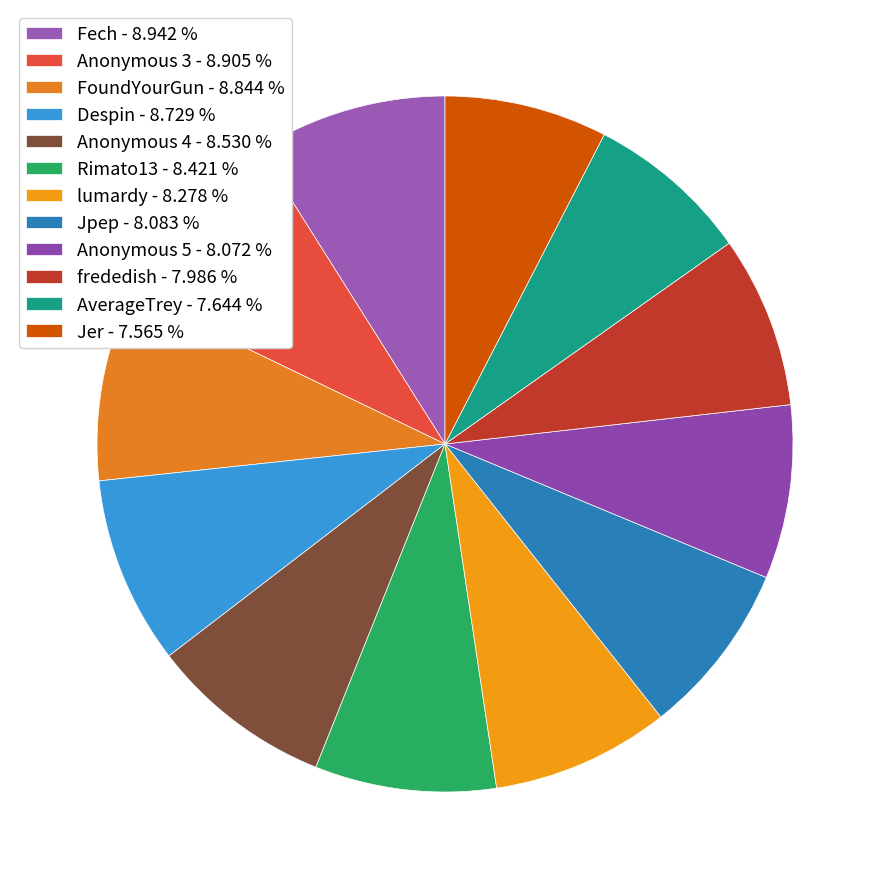

Does any single category account for the majority?

No